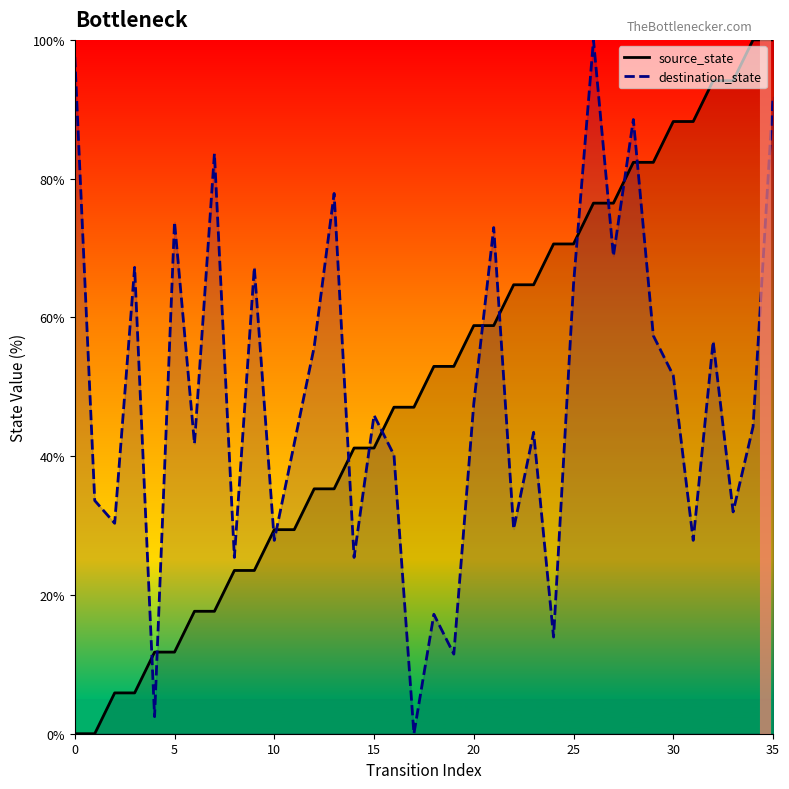

Rank the series at 32 from highest to lowest value.

source_state, destination_state